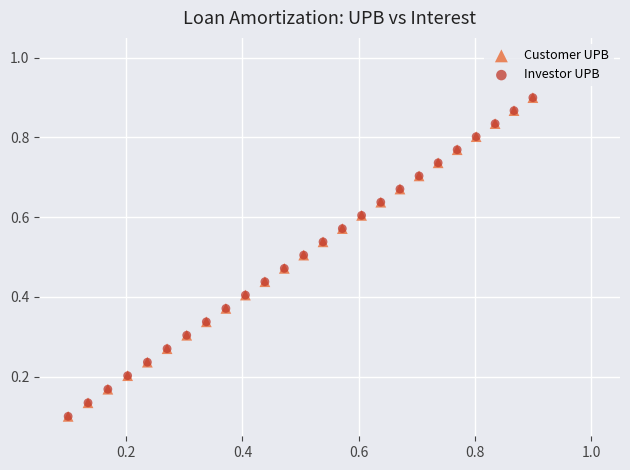

What are all the series names shown in the legend?

Customer UPB, Investor UPB